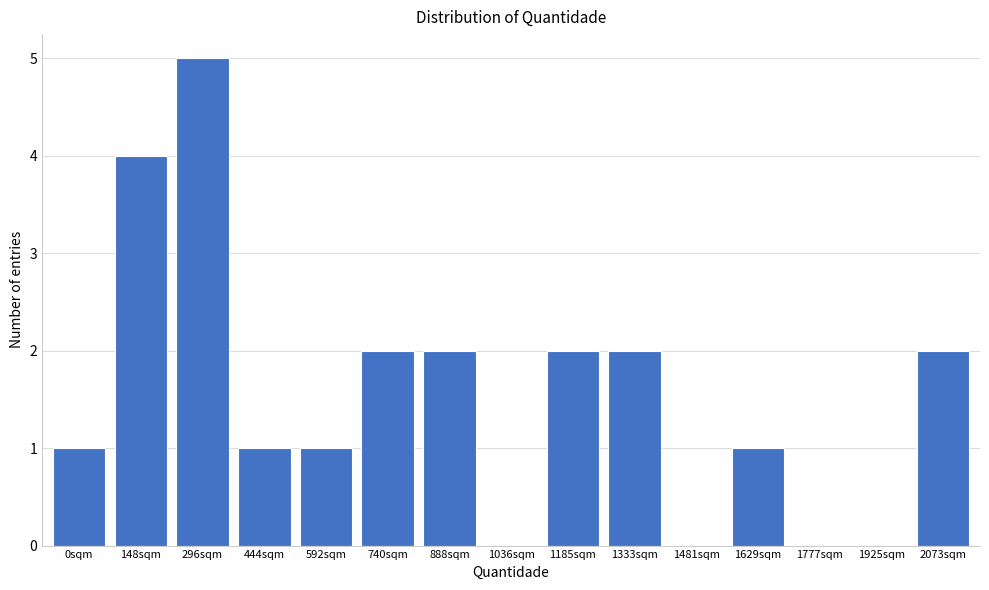

Reading left to right, extract all data points from this chart.

0sqm=1	148sqm=4	296sqm=5	444sqm=1	592sqm=1	740sqm=2	888sqm=2	1036sqm=0	1185sqm=2	1333sqm=2	1481sqm=0	1629sqm=1	1777sqm=0	1925sqm=0	2073sqm=2